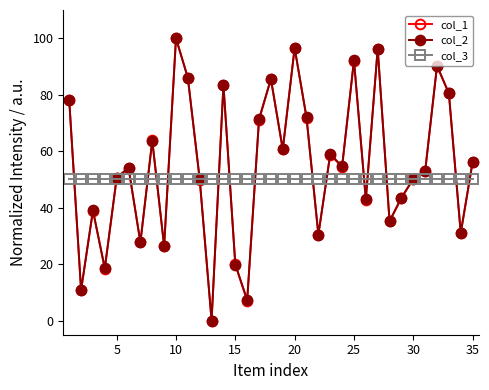

What are all the series names shown in the legend?

col_1, col_2, col_3